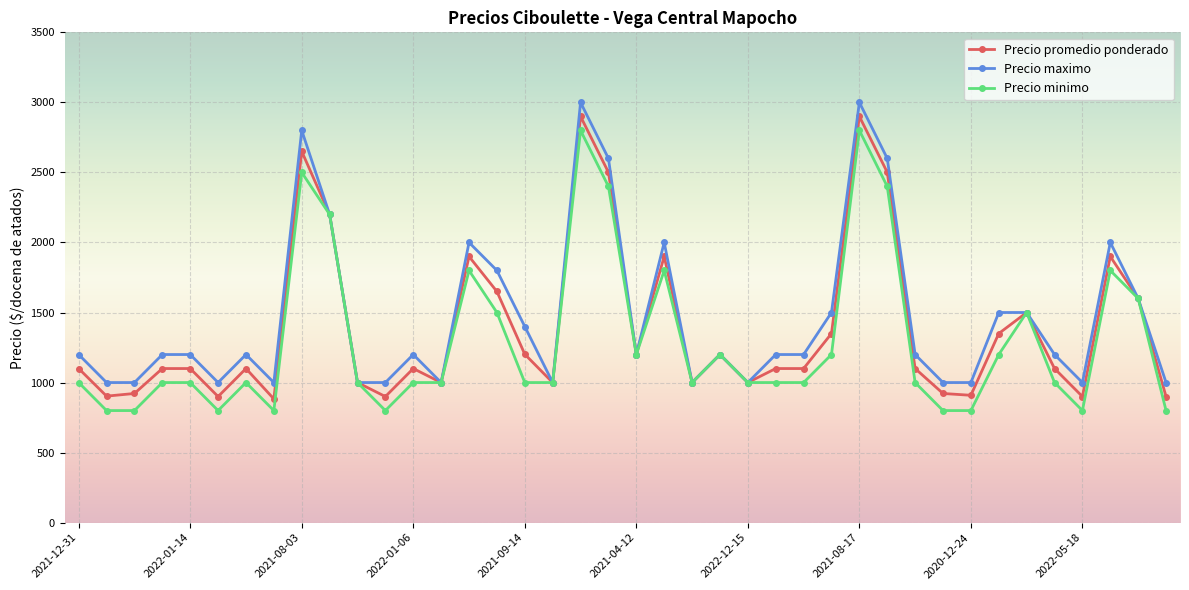

What is the difference between the maximum and minimum values in the Precio minimo series?

2000